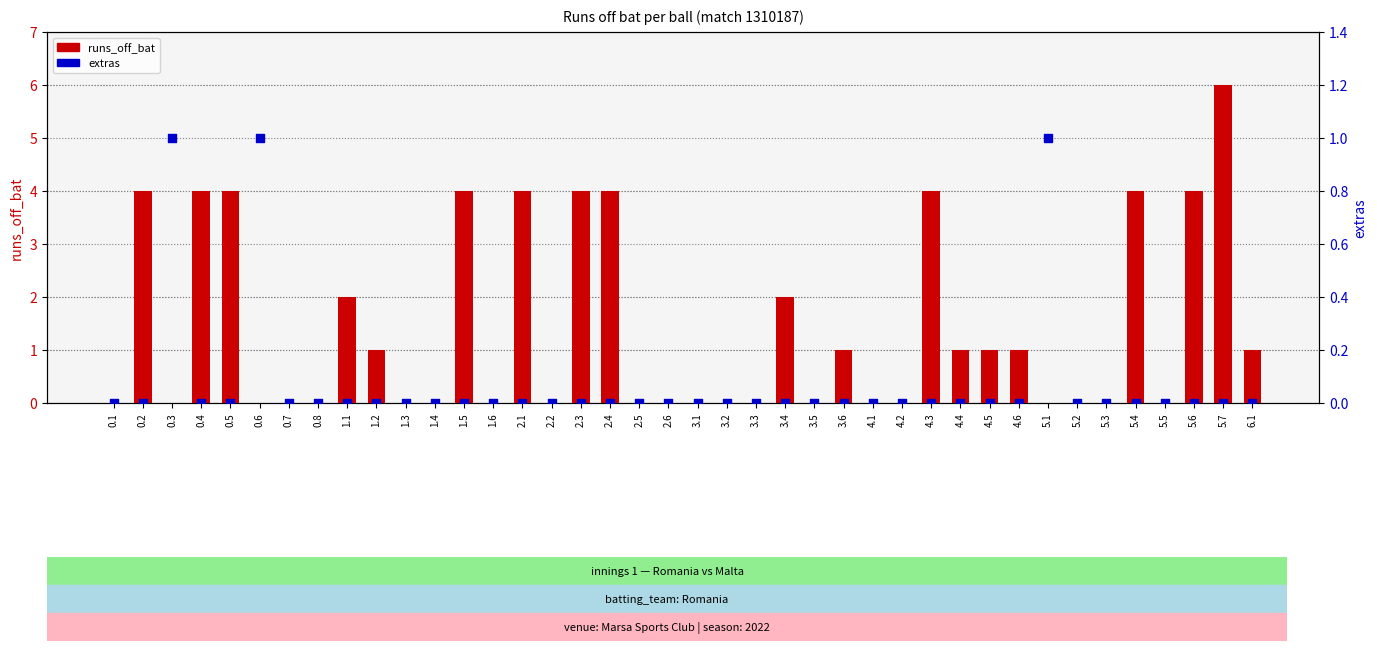

Which series has the widest spread of Y values?

runs_off_bat